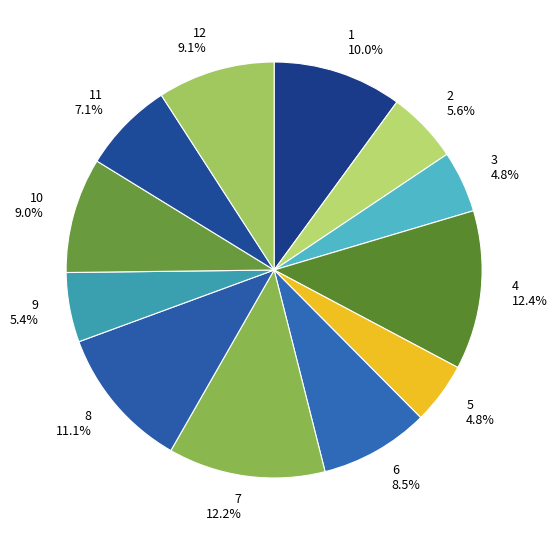

Is there any slice that represents more than half of the pie?

No